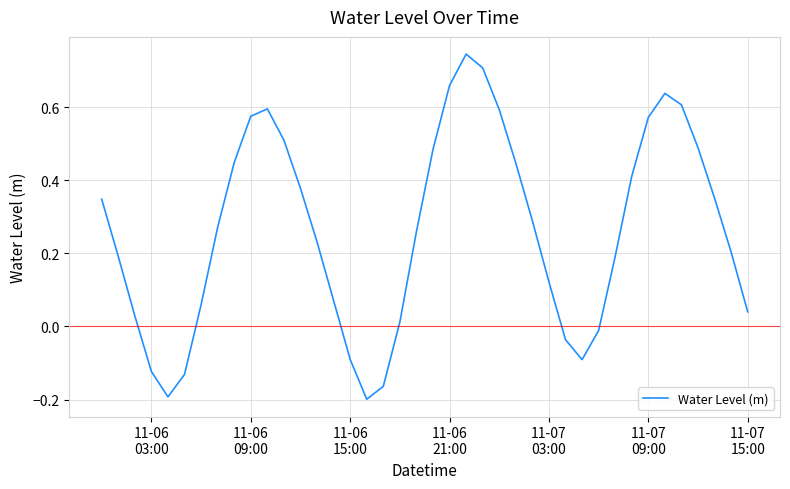

How many lines are shown in the chart?

1